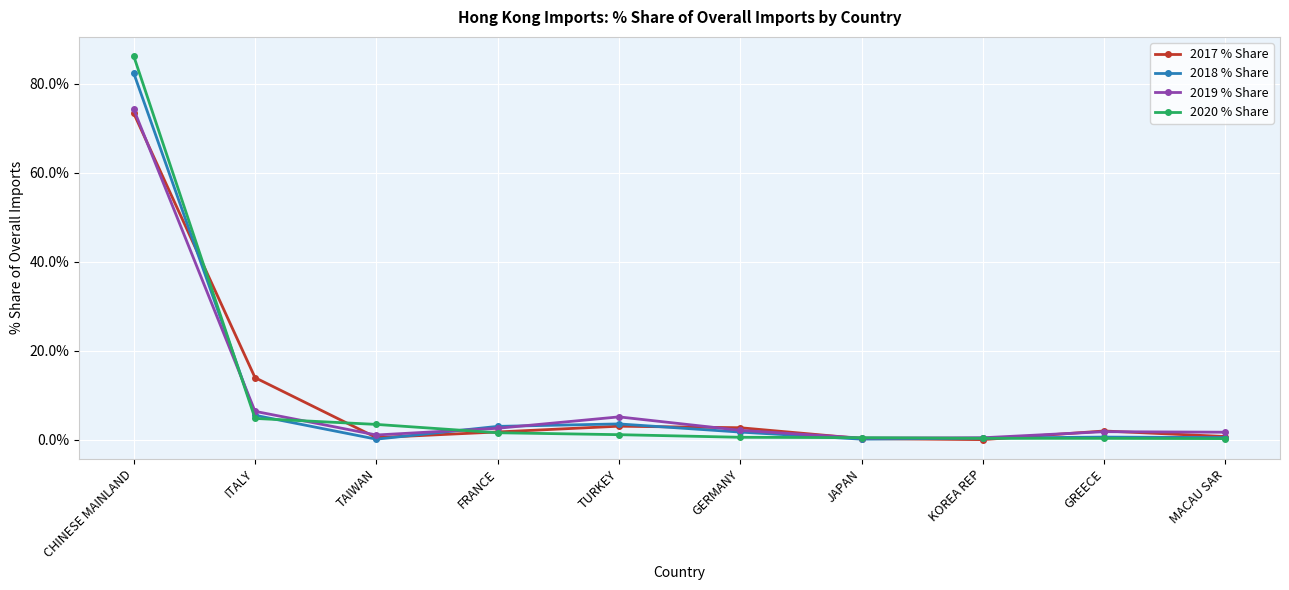

Which series has the widest spread of values?

2020 % Share